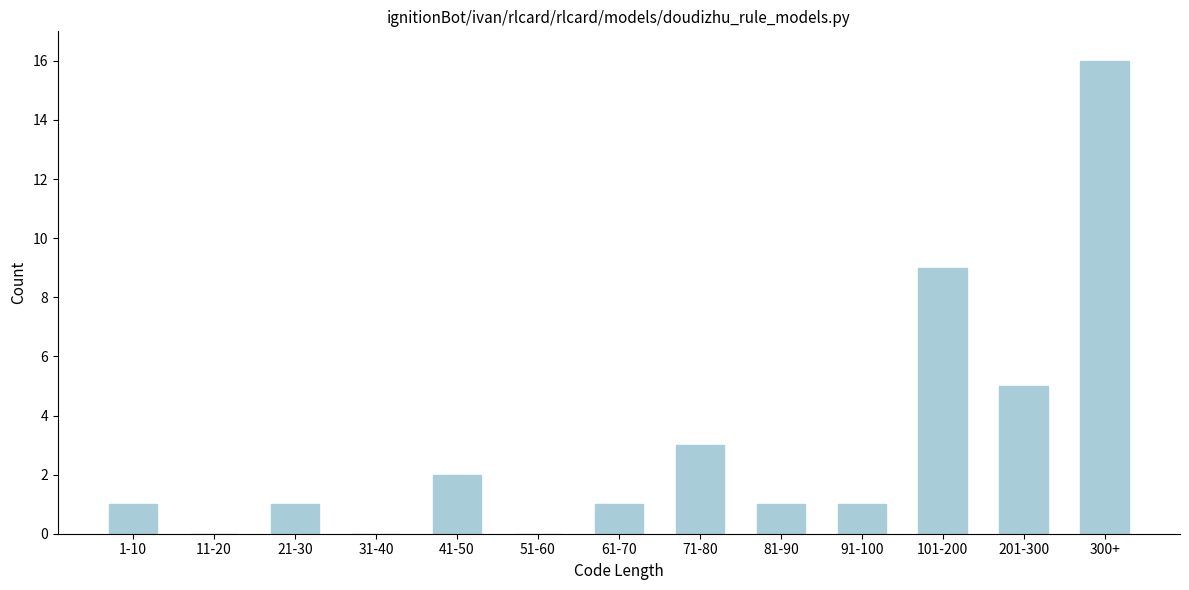

Reading left to right, transcribe all the data shown in this chart.

1-10=1	11-20=0	21-30=1	31-40=0	41-50=2	51-60=0	61-70=1	71-80=3	81-90=1	91-100=1	101-200=9	201-300=5	300+=16